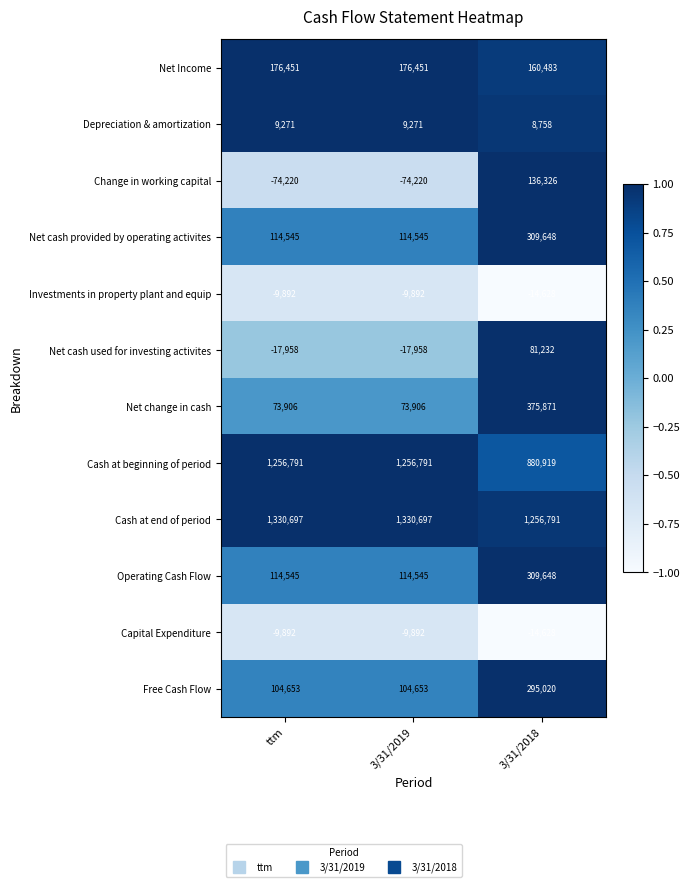

What is the approximate value of Cash at end of period at 3/31/2019, to the nearest 50?

1330700